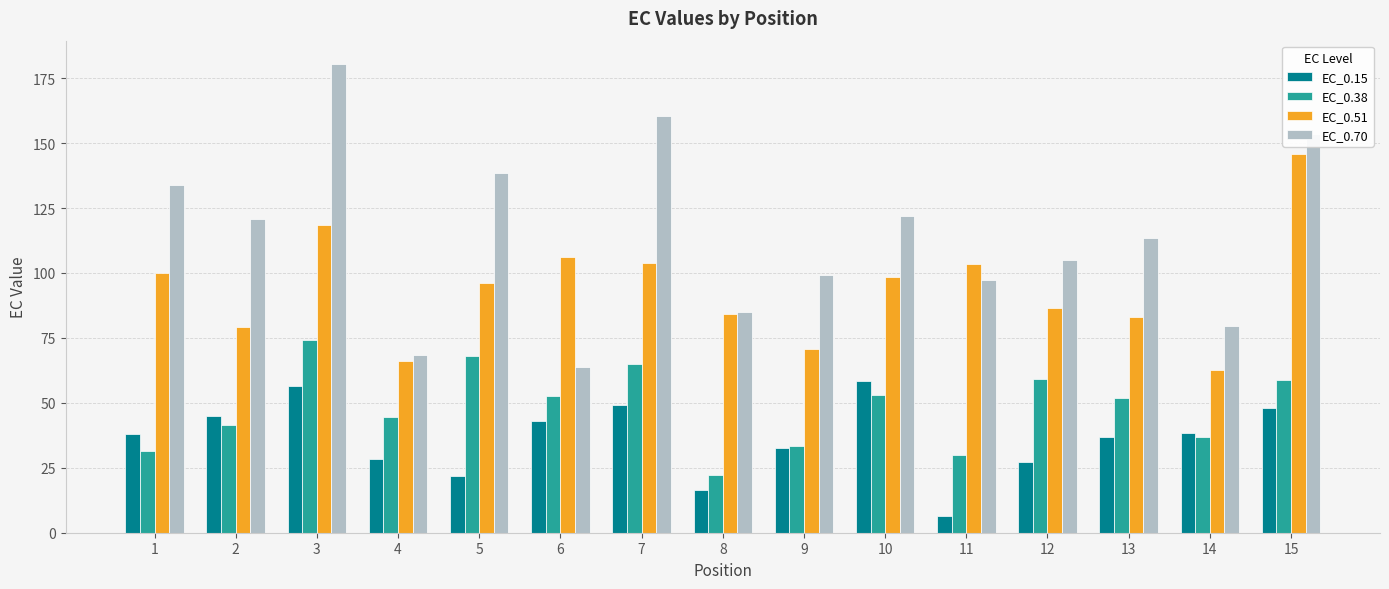

How many values in the EC_0.70 series are below 113?

7